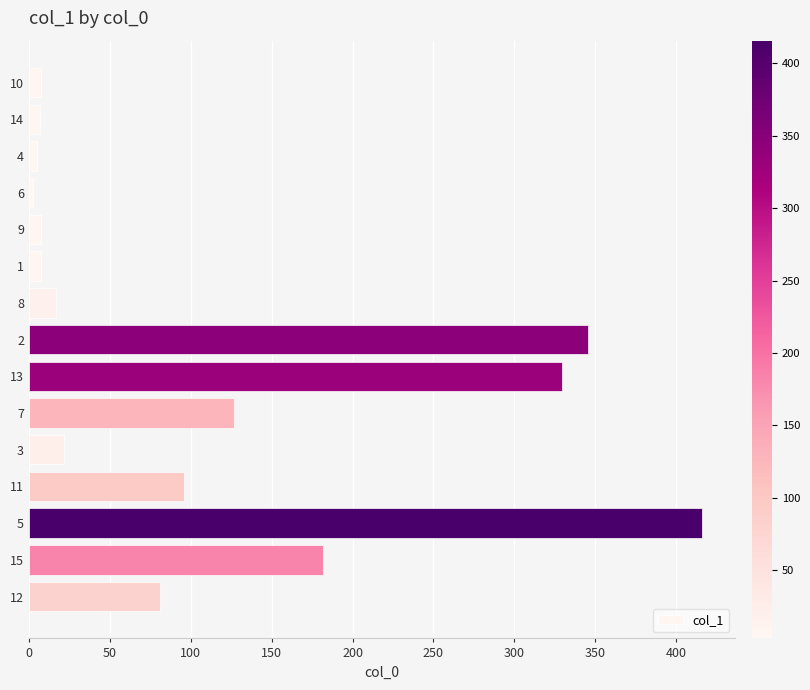

What is the greatest value displayed?

415.7